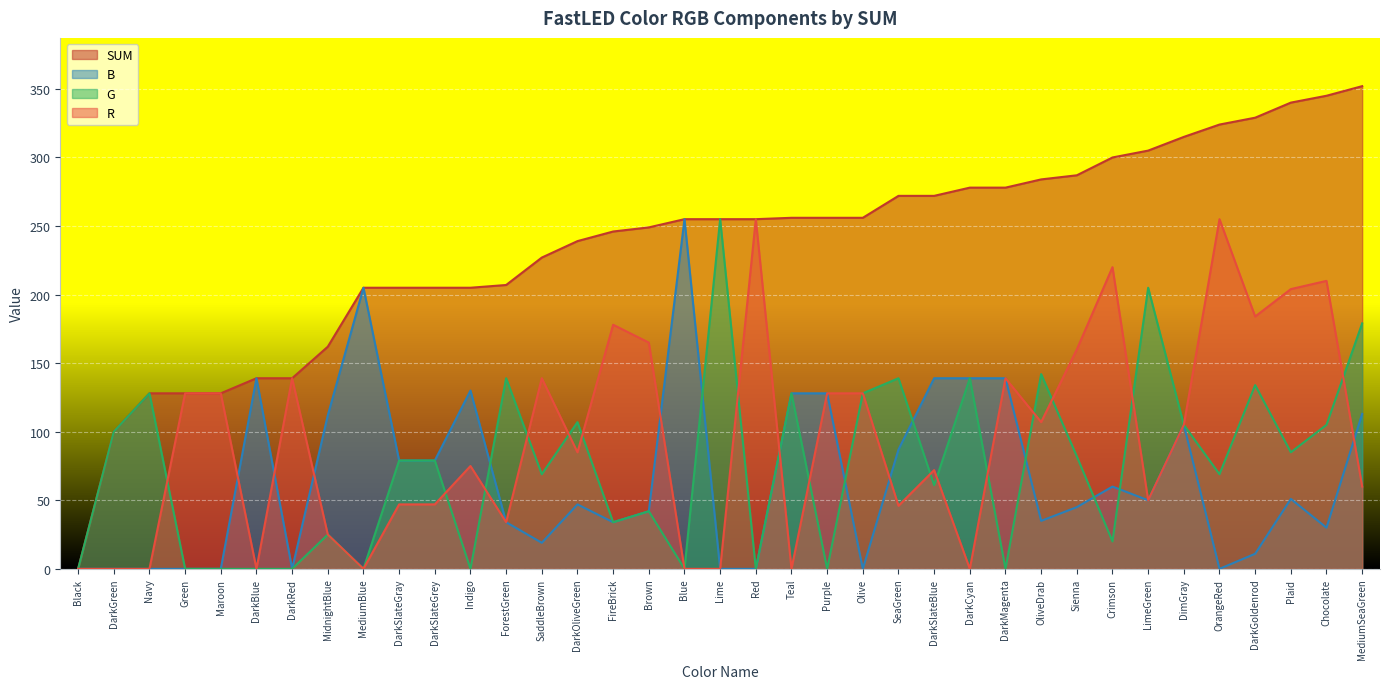

How many lines are shown in the chart?

4